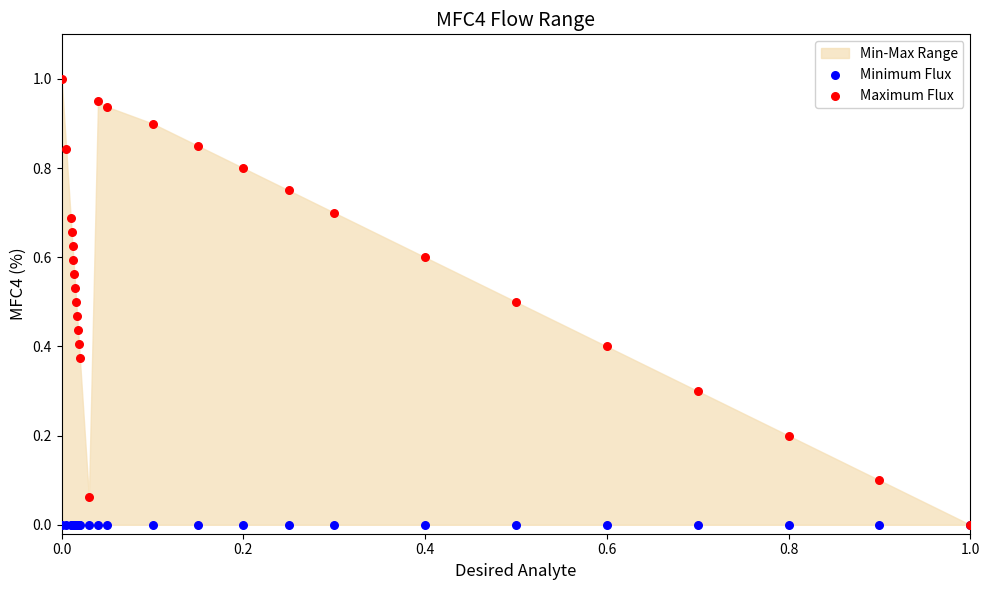

Which series has the widest spread of Y values?

Maximum Flux